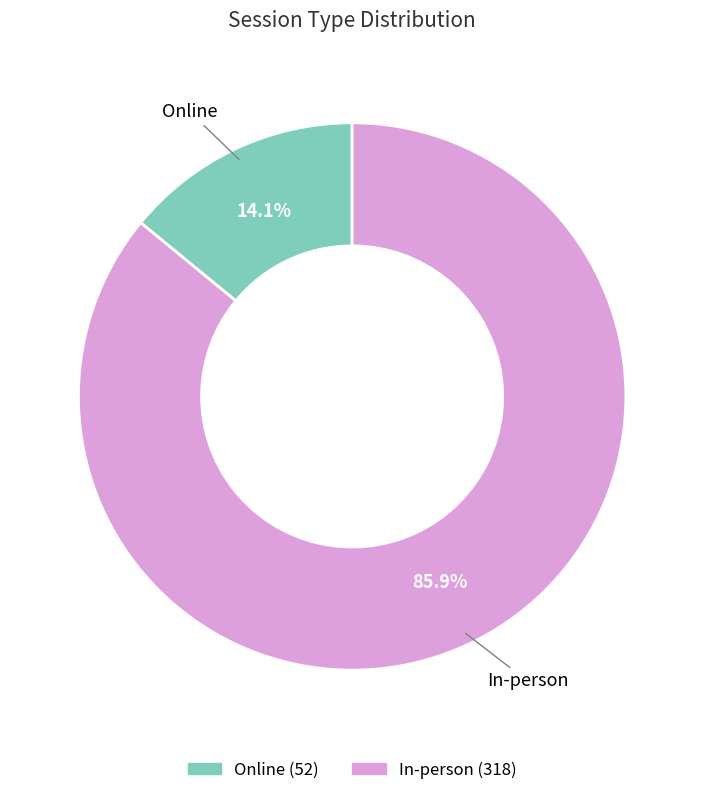

To the nearest percent, what portion does Online represent?

14%